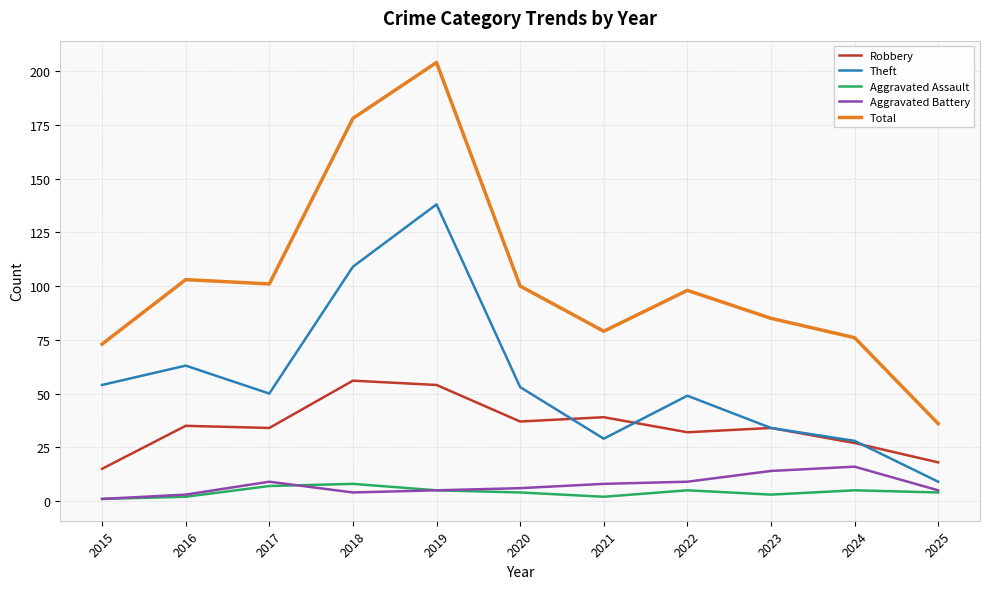

True or false: Robbery and Total cross at least once.

False